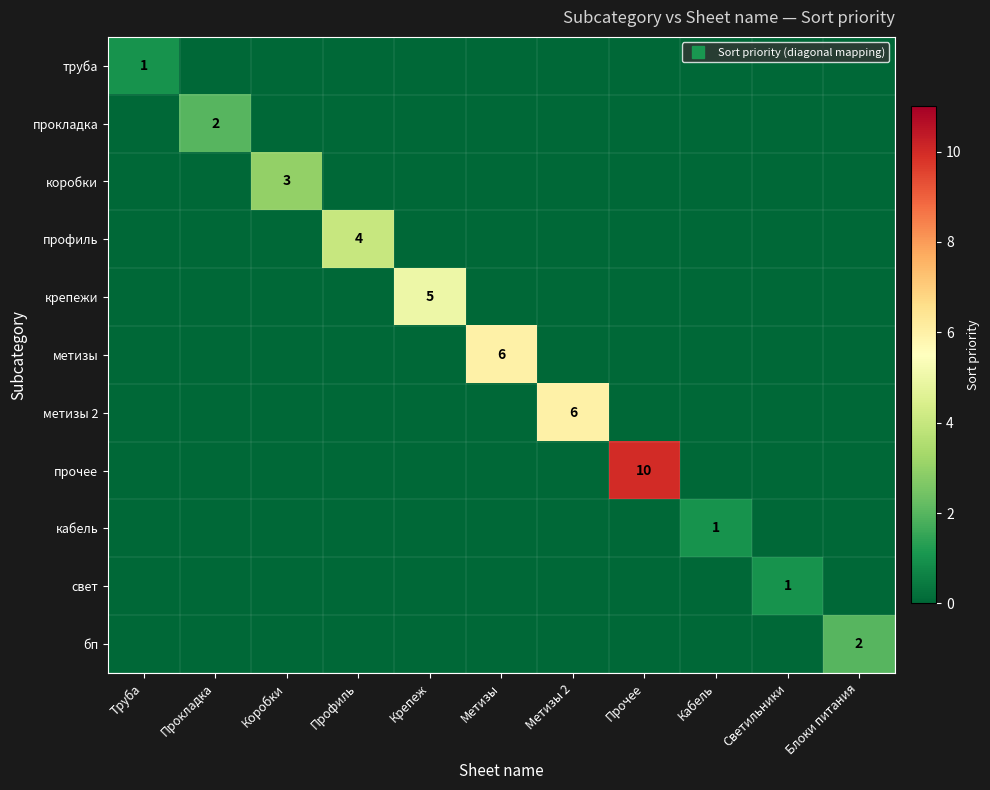

Which series changed the most between Кабель and Блоки питания?

бп